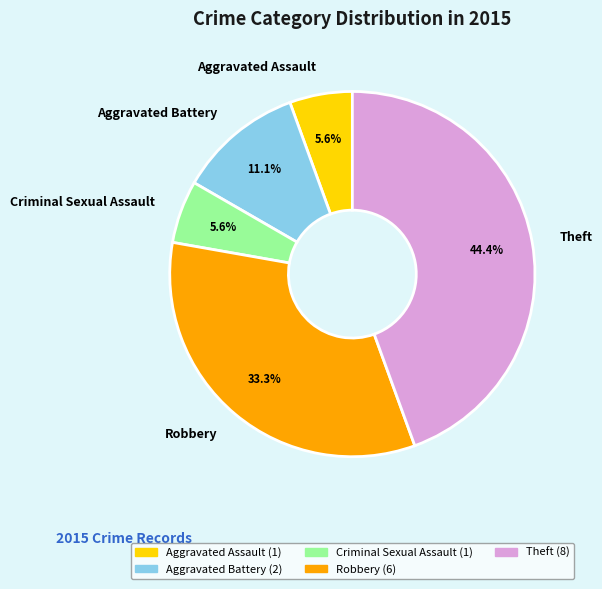

Is there any slice that represents more than half of the pie?

No